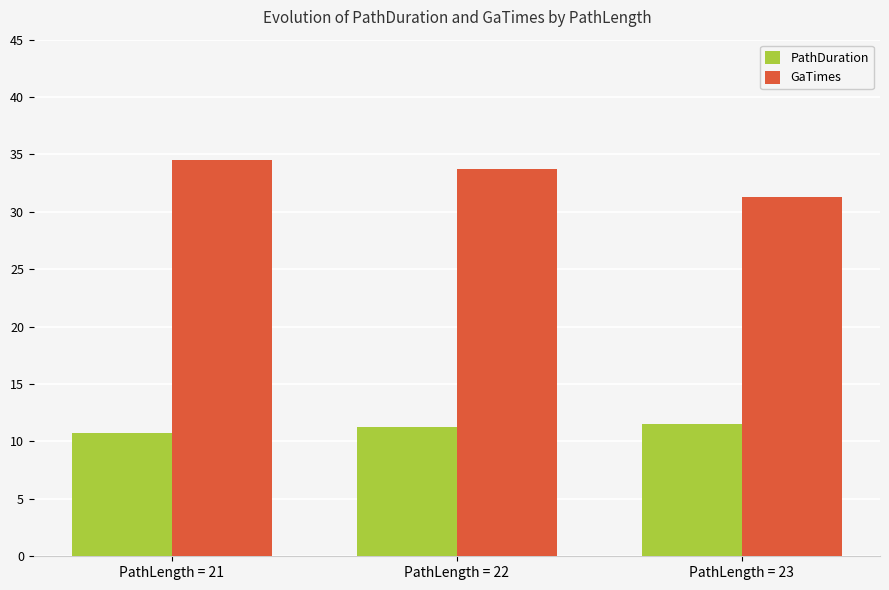

Rank the series by their maximum value, from highest to lowest.

GaTimes, PathDuration